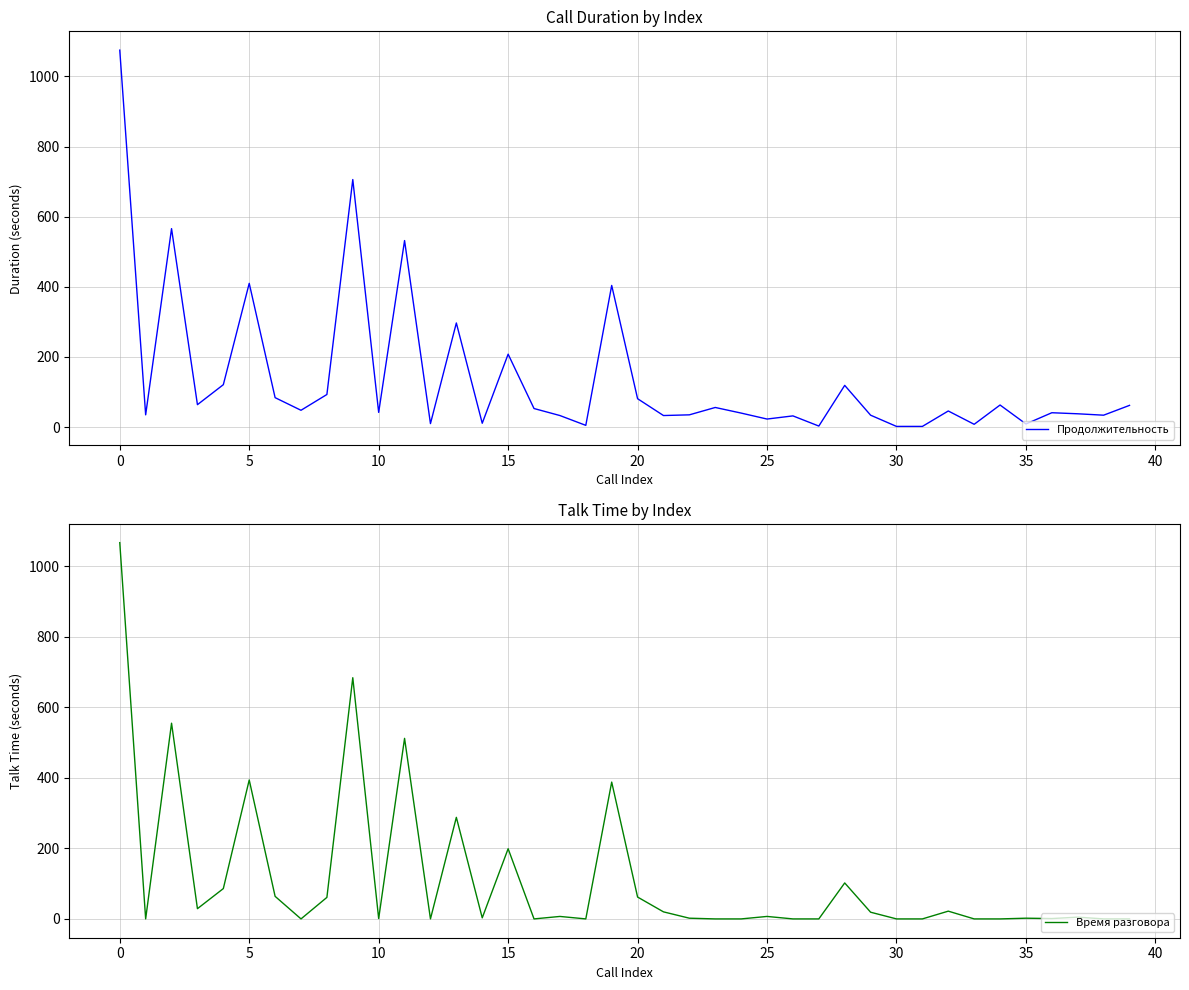

What is the maximum value for Продолжительность?

1075